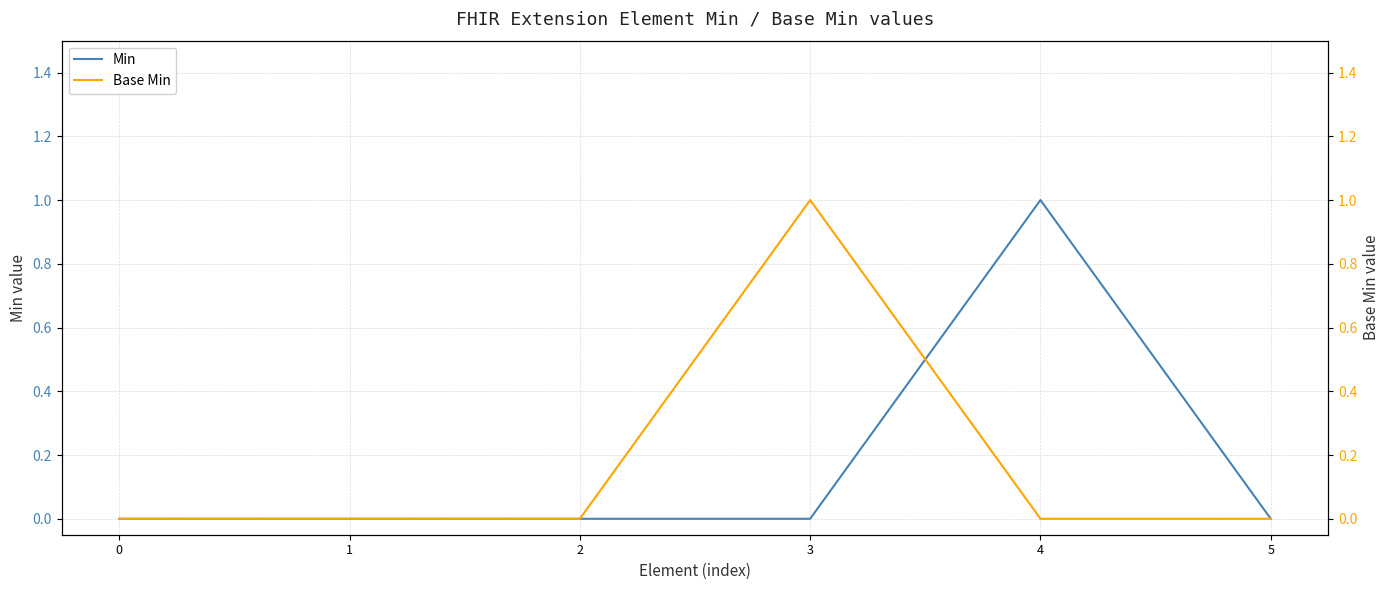

Which series has the largest range (max minus min)?

Min